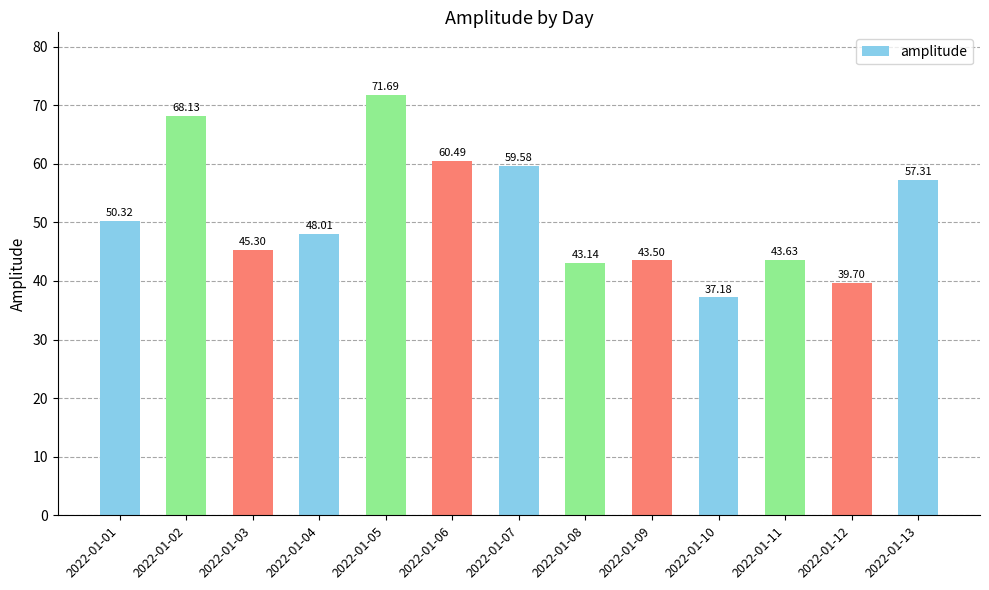

Read the value at 2022-01-05.

71.7